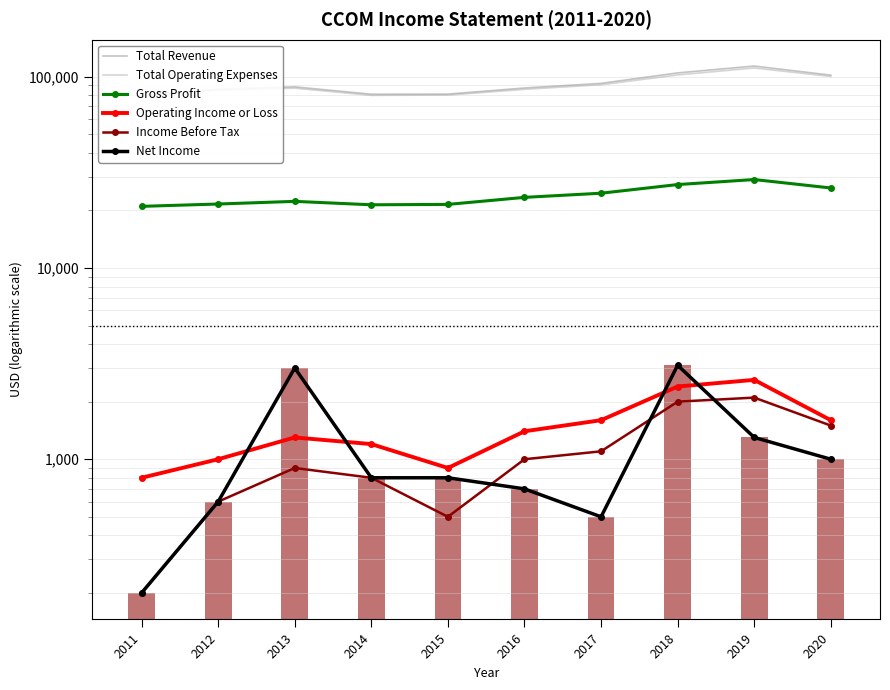

At which category is the sum across all series the highest?

2019